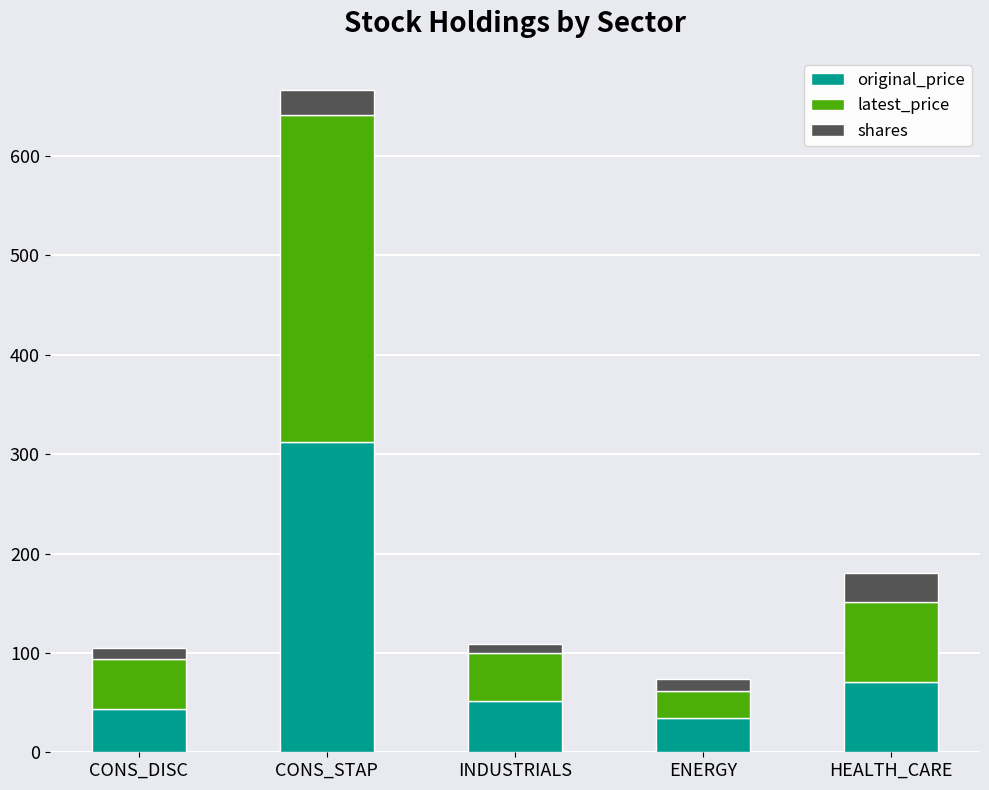

What is the difference between the maximum and second lowest values in the original_price series?

268.3